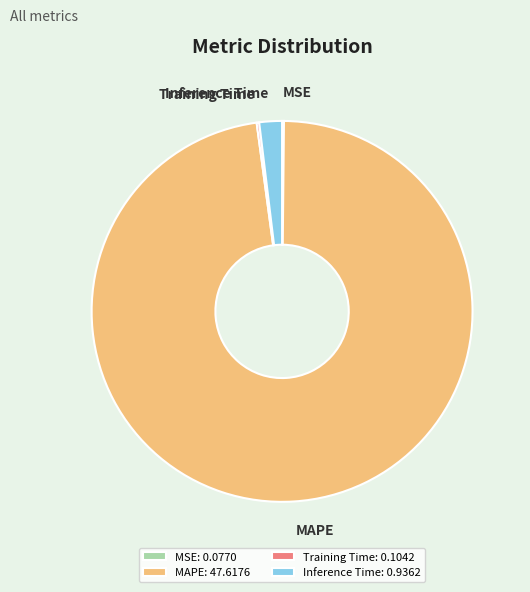

True or false: MAPE accounts for 83% of the total.

False